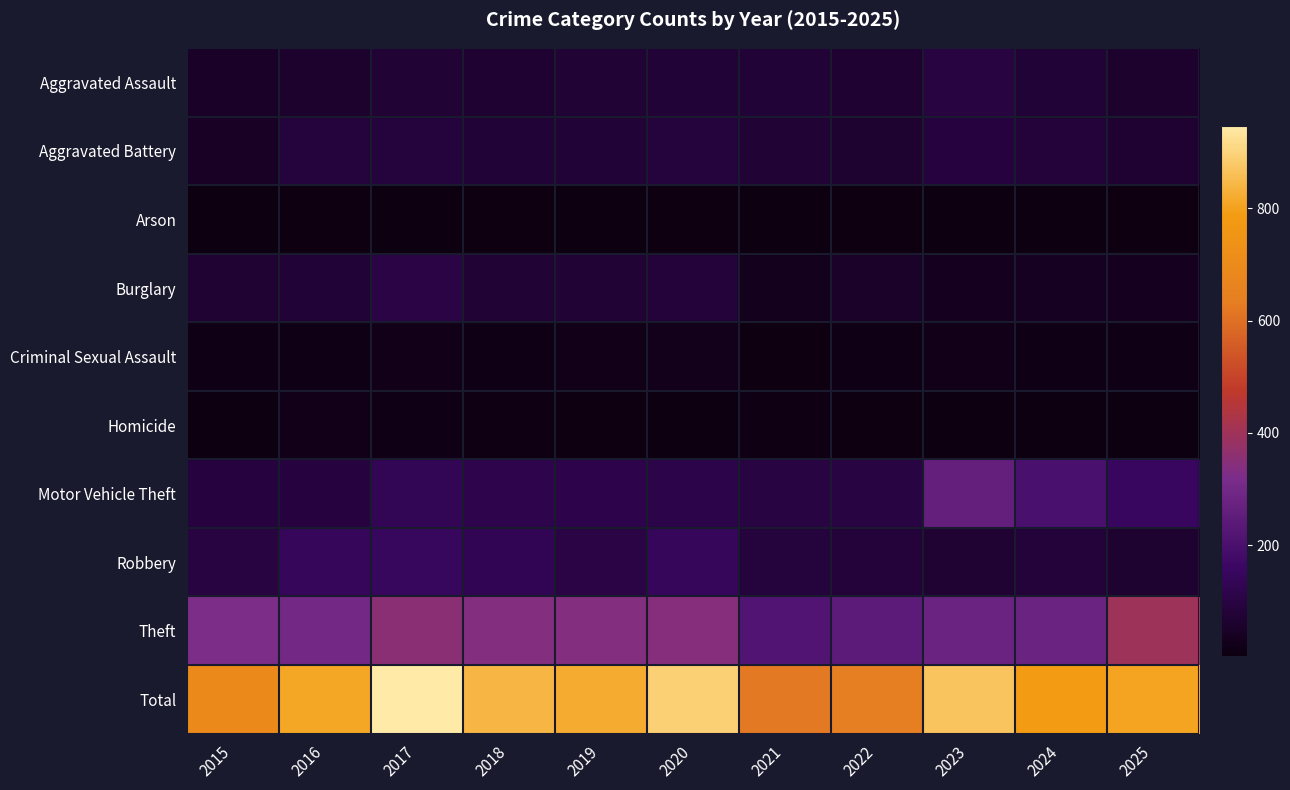

At which category is the sum across all series the highest?

2017